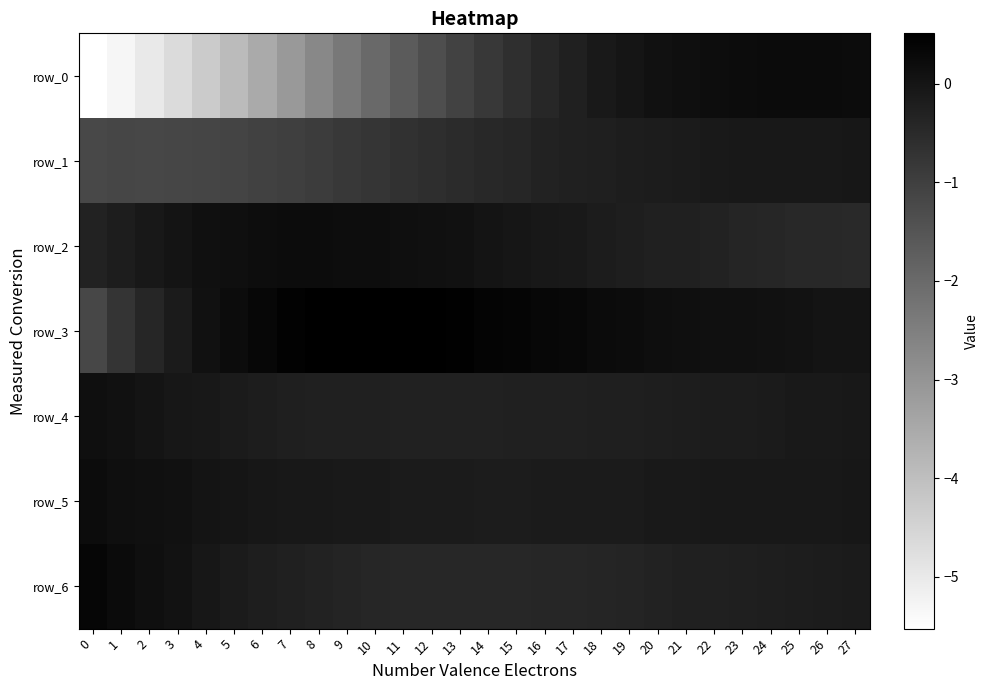

What value does the row_4 series have at 9?

-0.3